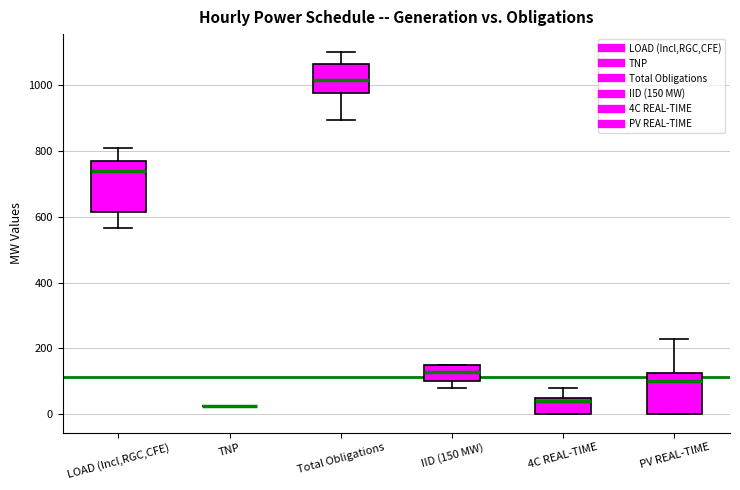

Reading left to right, transcribe this box plot: for each box, give where its median line is, the range the box spans, and where its two whiskers end, as read against the y-axis. The values are not printed on the chart, so give them approximately, as read against the axis.

LOAD (Incl,RGC,CFE): median 740, box 620 to 760, whiskers 560 to 800
TNP: box collapsed to a line at 20, whiskers 20 to 20
Total Obligations: median 1020, box 980 to 1060, whiskers 900 to 1100
IID (150 MW): median 140, box 100 to 160, whiskers 80 to 160
4C REAL-TIME: median 40, box 0 to 60, whiskers 0 to 80
PV REAL-TIME: median 100, box 0 to 120, whiskers 0 to 240